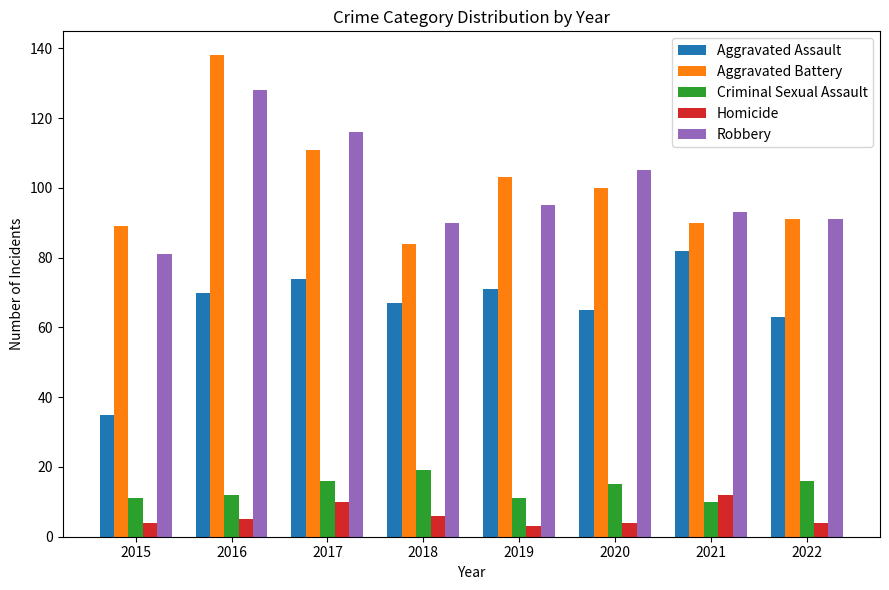

What is the sum of the Robbery values at 2022 and 2015?

172